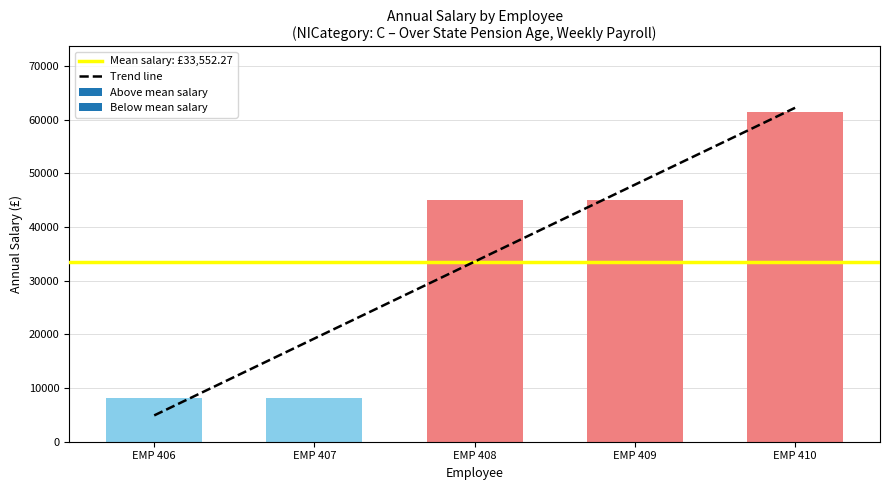

What is the difference between the maximum and minimum values?

53193.9